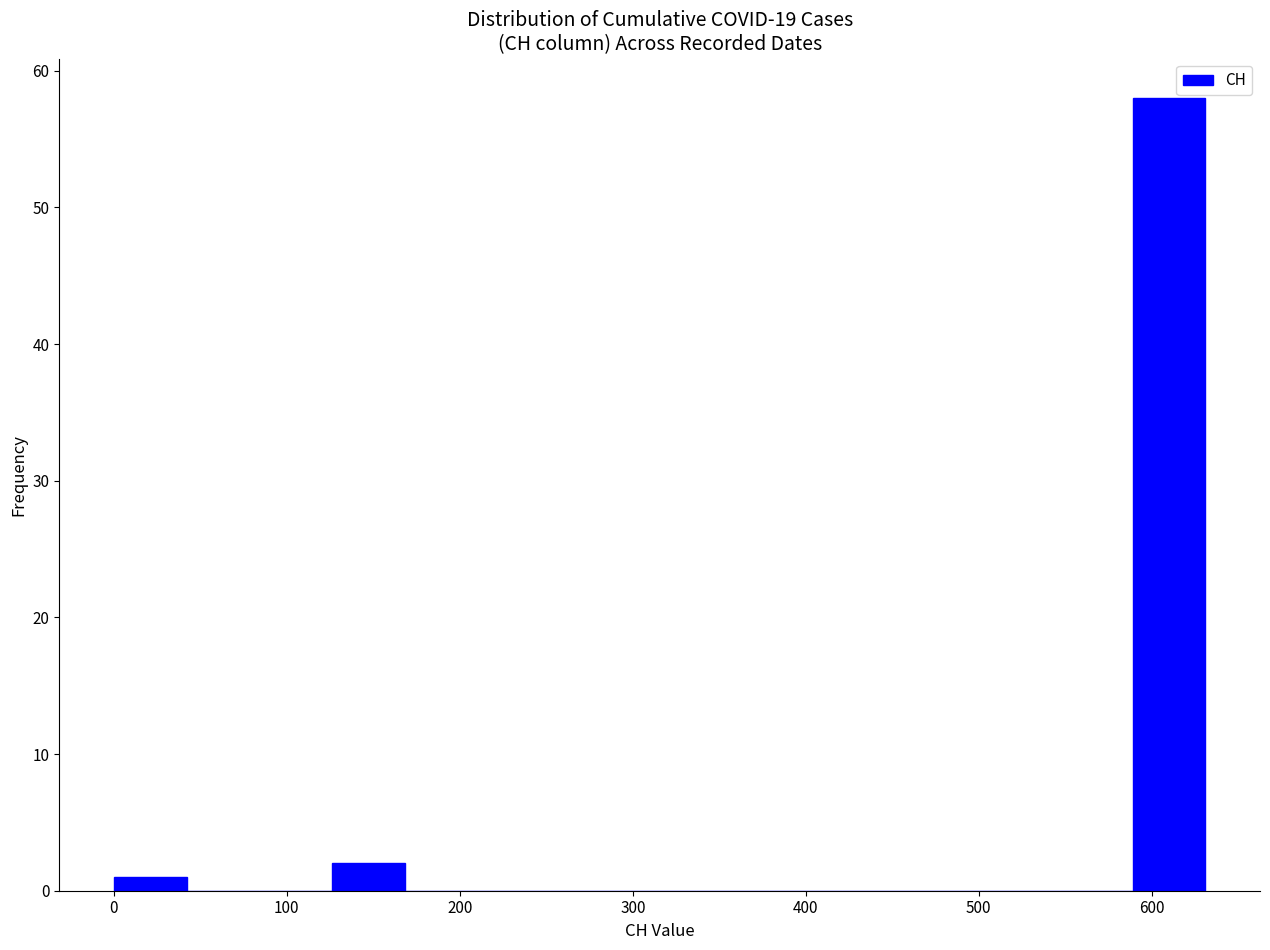

How tall is the bar that spans 0 to 40 on the x-axis? Neither the bar edges nor the heights are printed on the chart, so give them approximately, as read against the axes.

1